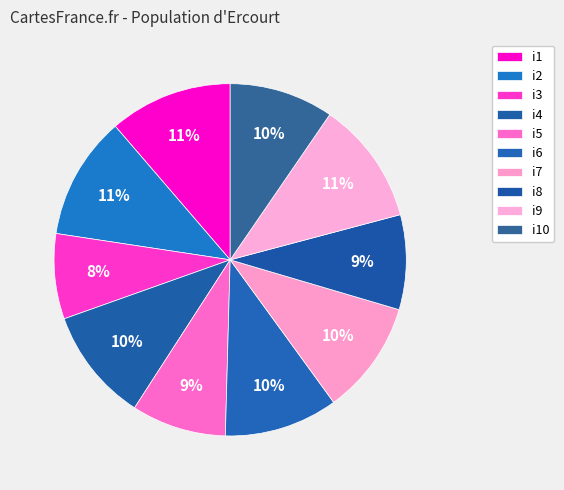

How many slices are in this pie chart?

10